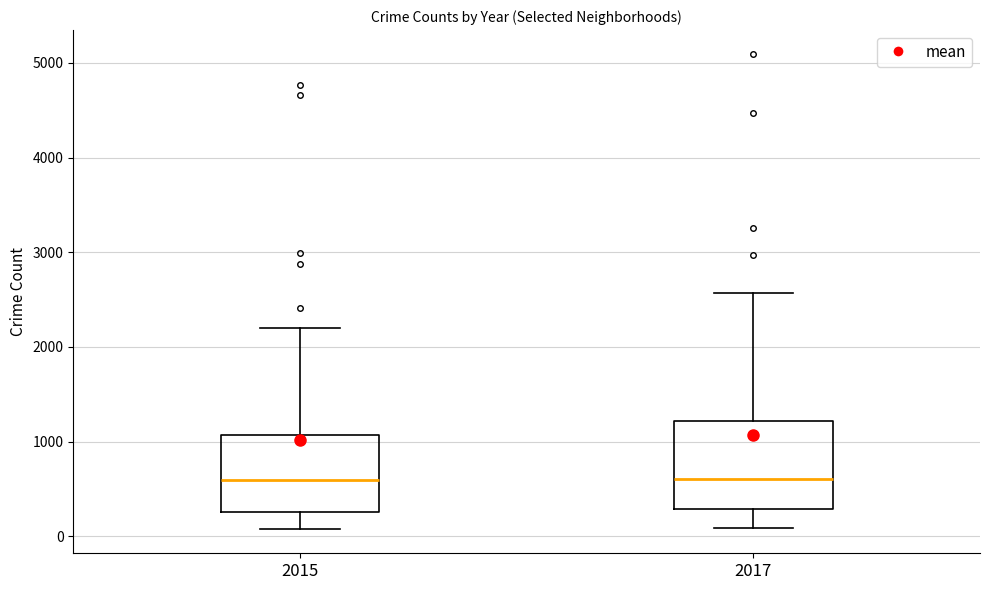

Reading left to right, read every box against the y-axis: the position of its median line, the range the box covers, and the ends of its whiskers. The values are not printed on the chart, so give them approximately, as read against the axis.

2015: median 600, box 300 to 1100, whiskers 100 to 2200
2017: median 600, box 300 to 1200, whiskers 100 to 2600